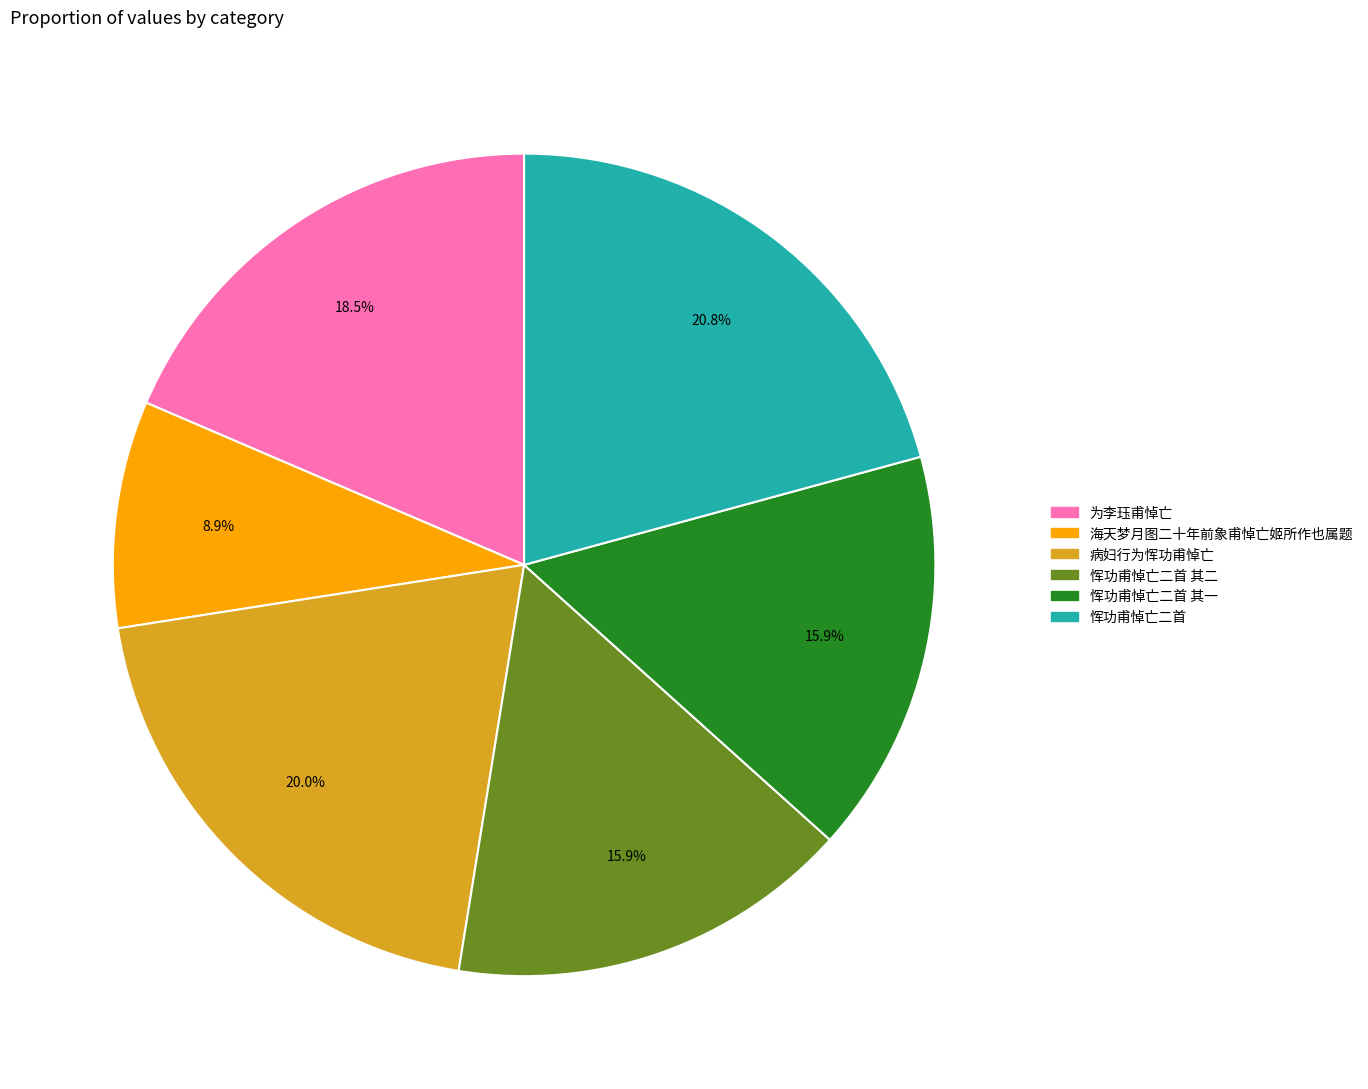

Is there any slice that represents more than half of the pie?

No